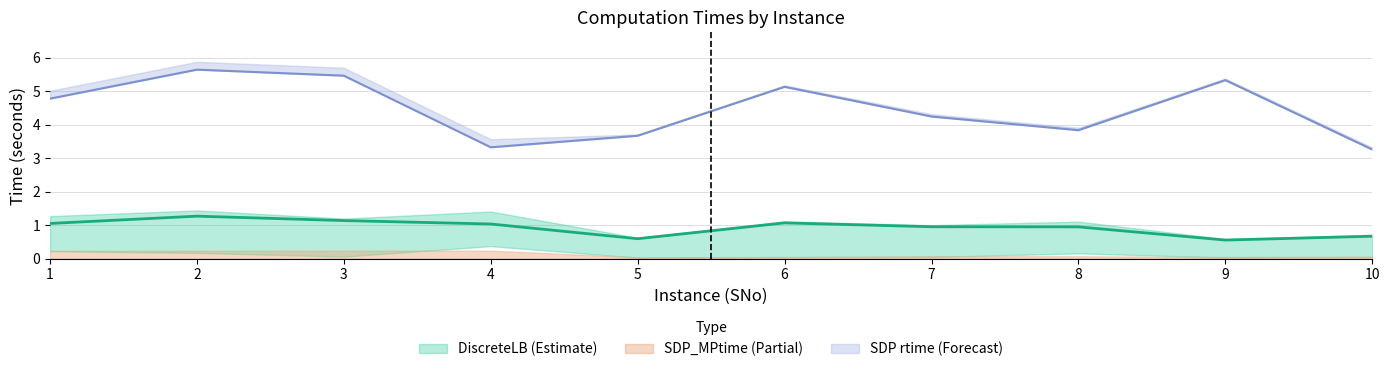

At which category does the chart reach its peak across all series?

2